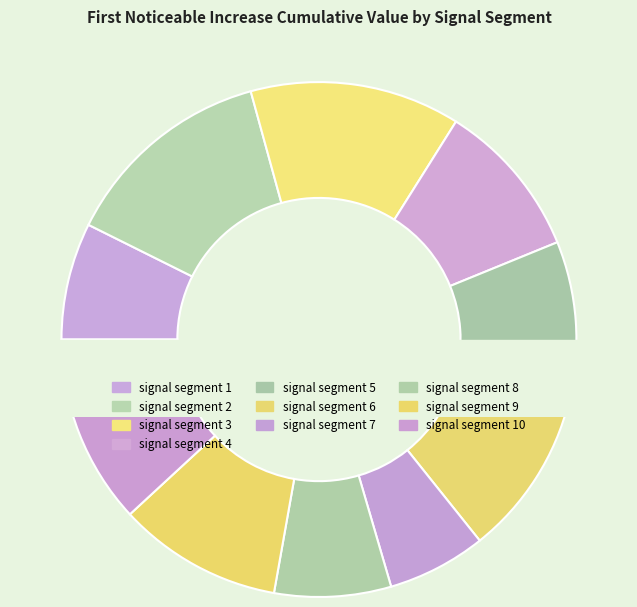

The signal segment 2 slice represents 2% of the pie. True or false?

False